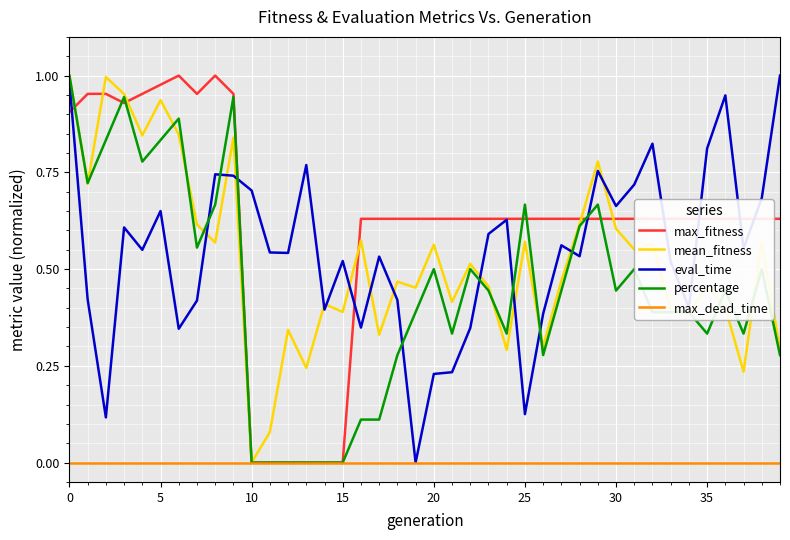

Which series has the largest total across all categories?

max_fitness